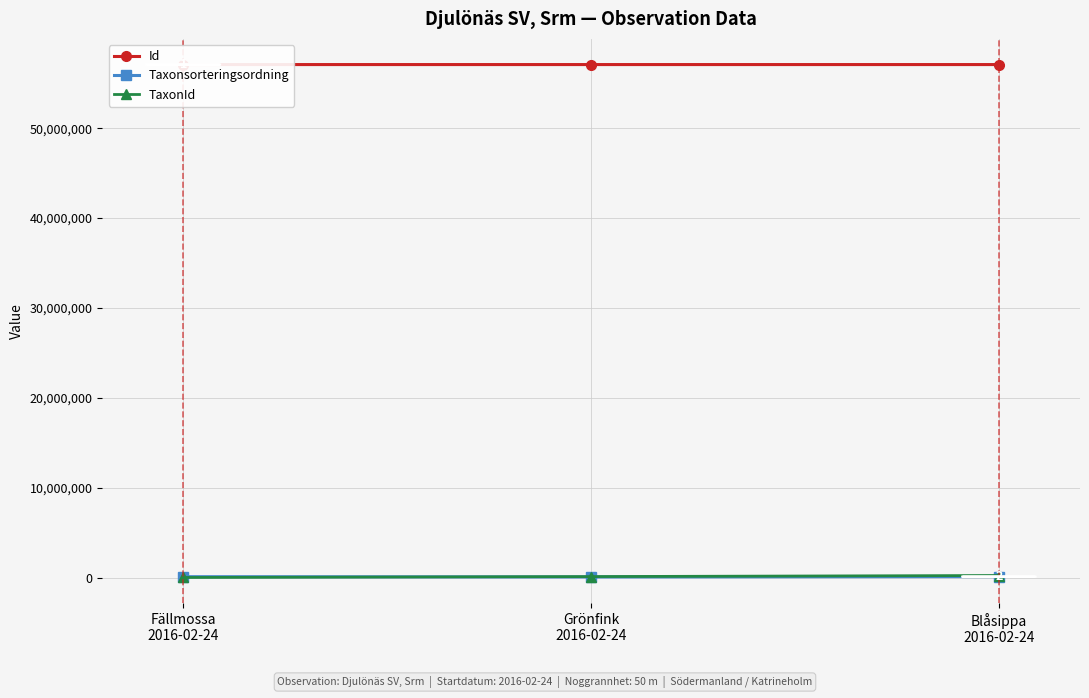

Does the chart display data point markers on the line(s)?

Yes